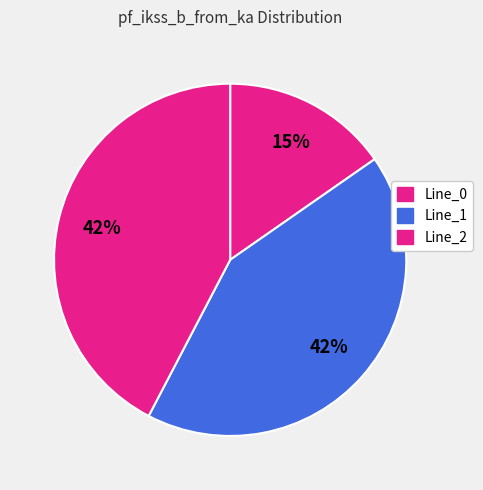

Count the number of slices in the pie.

3